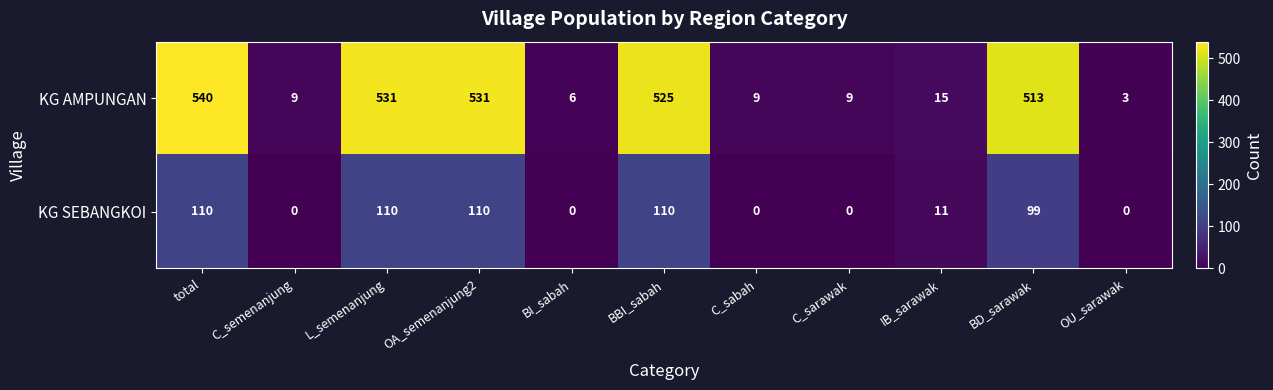

Reading left to right, what are all the values shown in this chart?

KG AMPUNGAN: 540	9	531	531	6	525	9	9	15	513	3
KG SEBANGKOI: 110	0	110	110	0	110	0	0	11	99	0